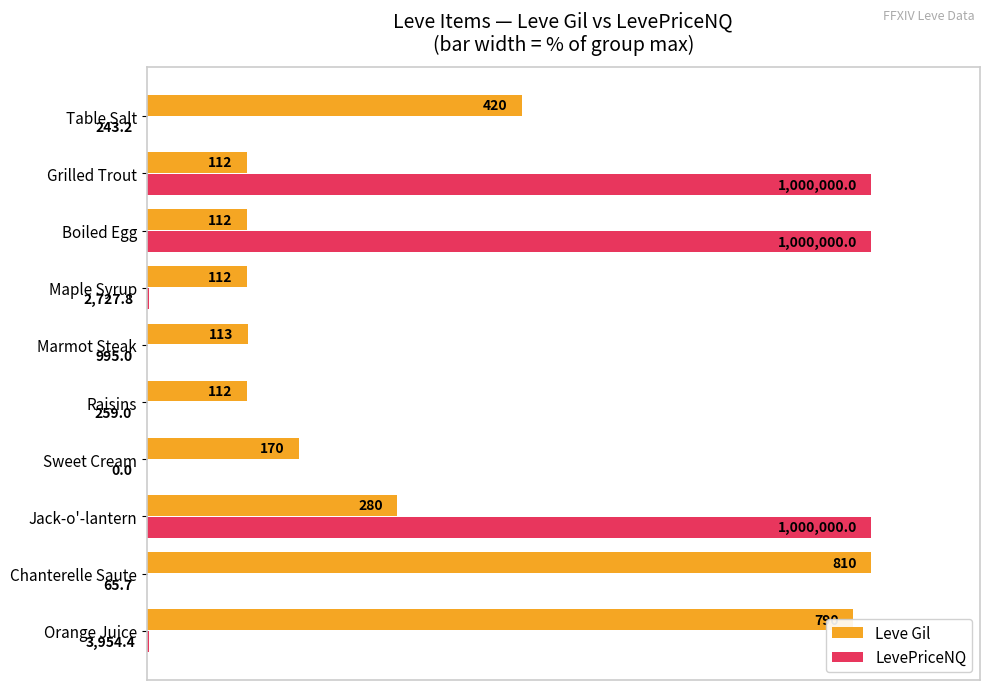

What are all the series names shown in the legend?

Leve Gil, LevePriceNQ